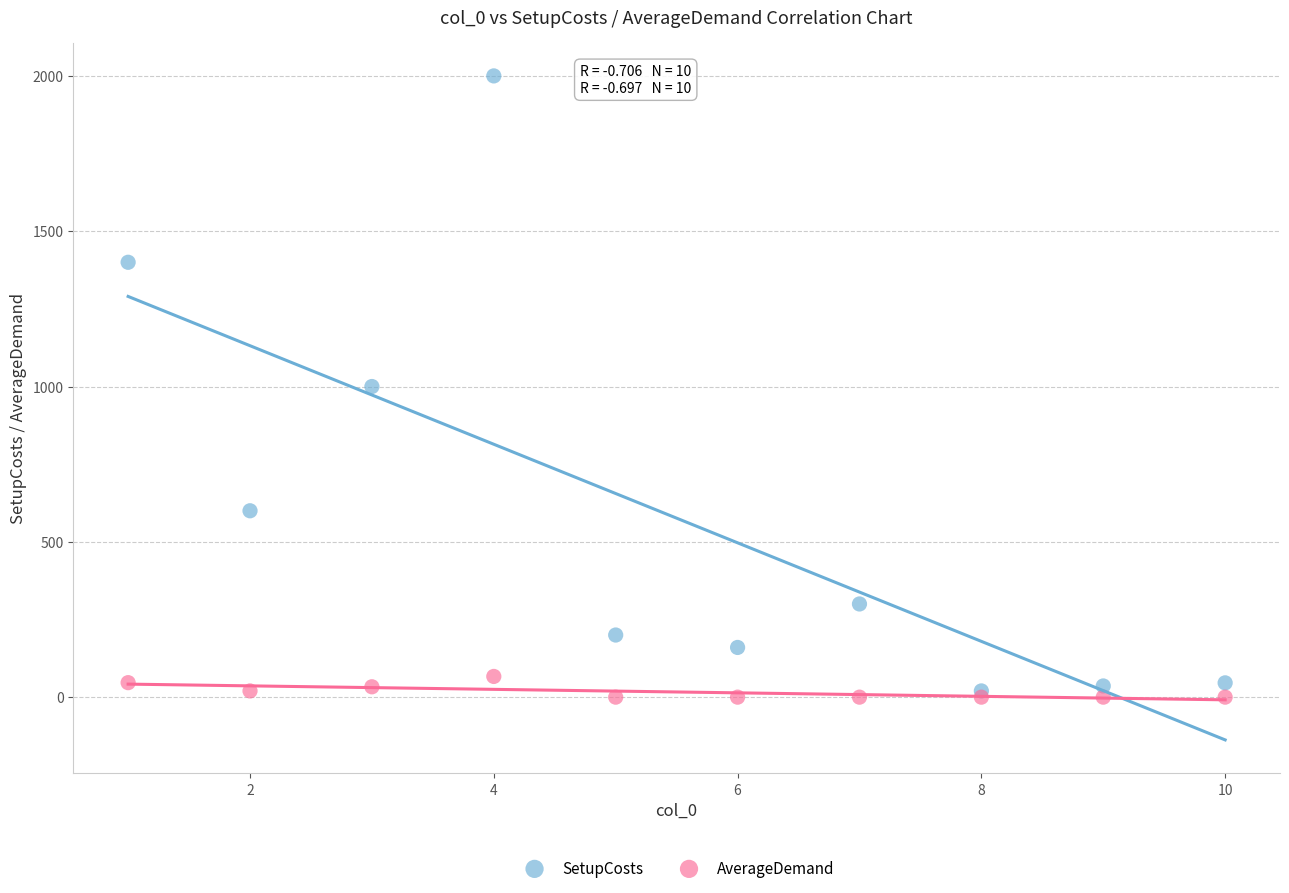

What are all the series names shown in the legend?

SetupCosts, AverageDemand